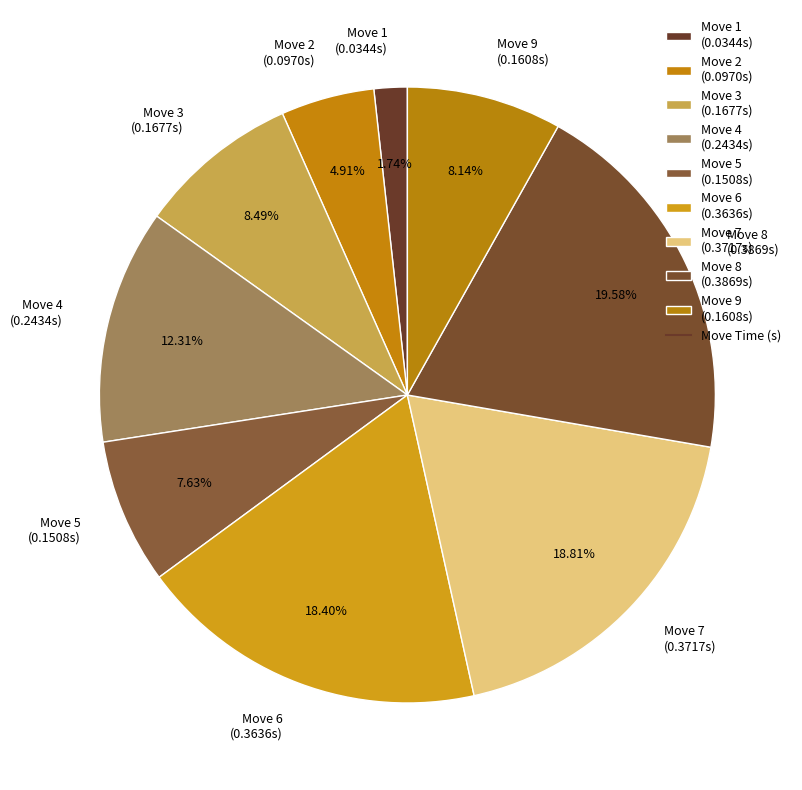

Which category has the smallest portion of the pie?

Move 1